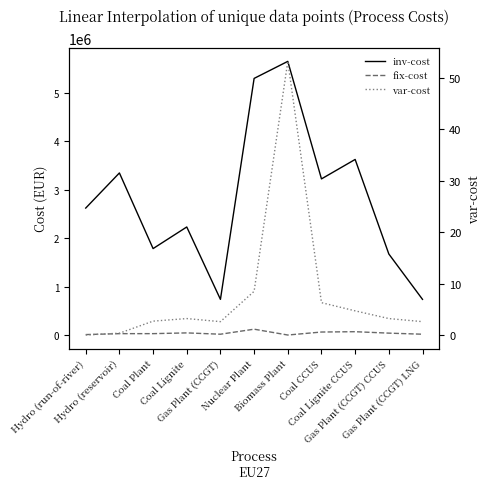

Does the chart have visible grid lines?

No